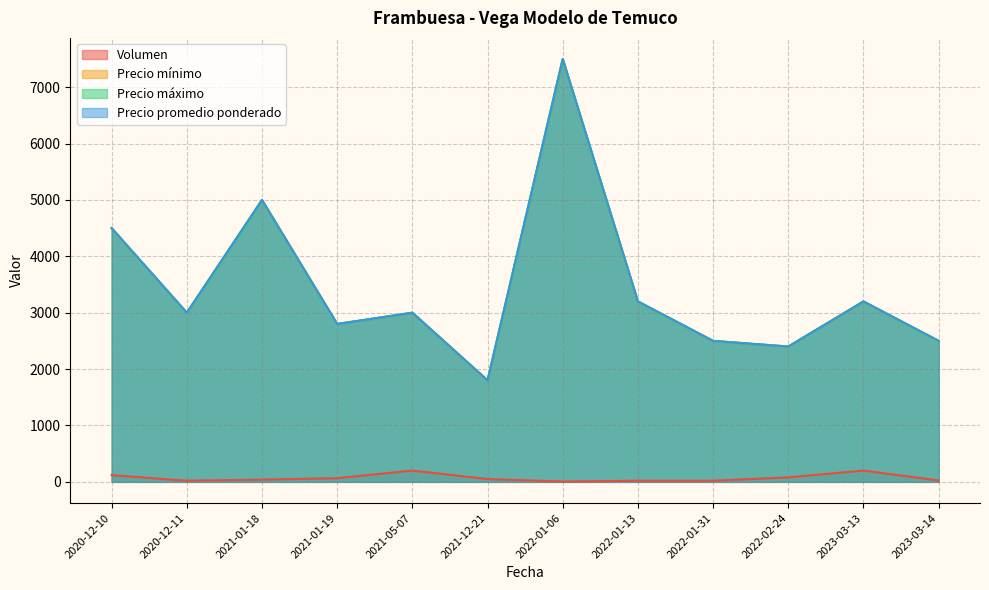

Count the number of data series in this chart.

4